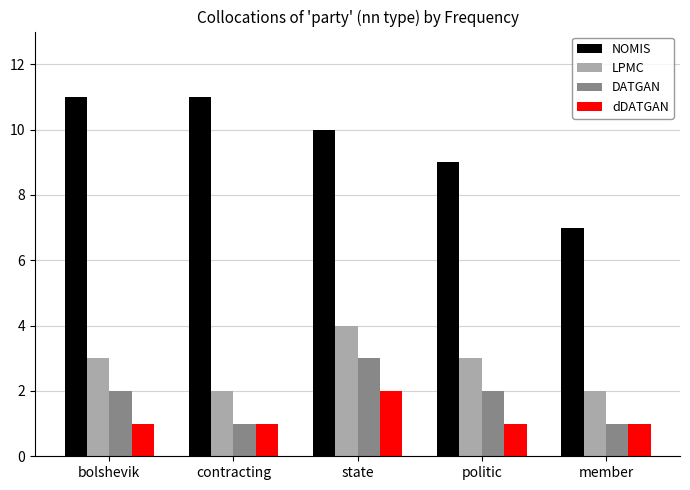

Are the bars grouped side by side (vs. stacked)?

Yes